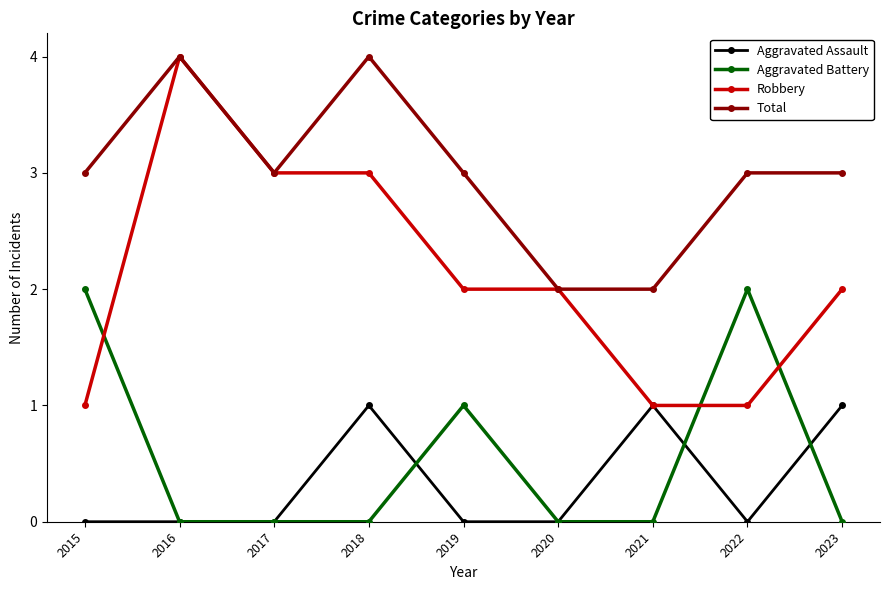

Where is the first local minimum for Total?

2017